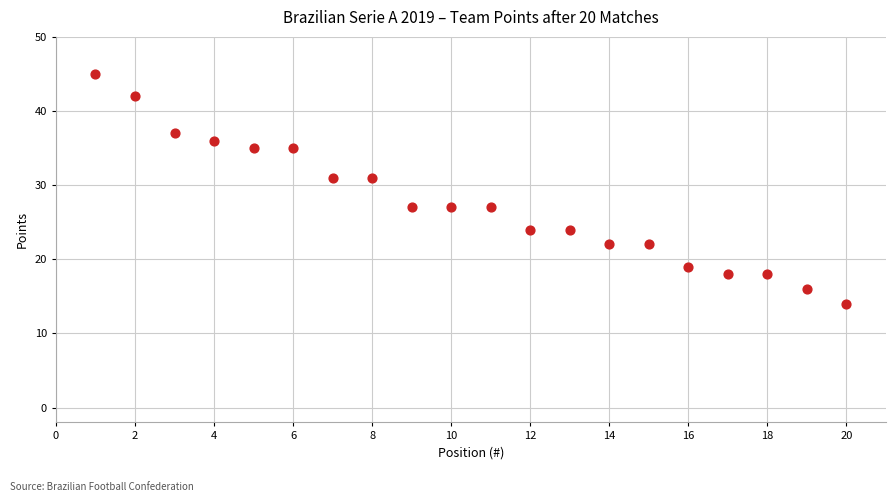

What is the range of Y values (max minus min)?

31